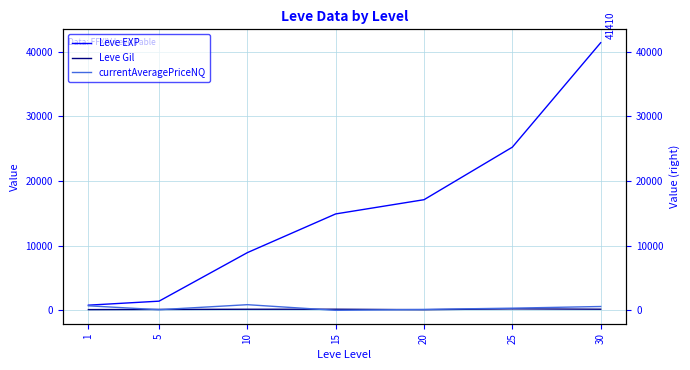

List the series in order of their peak value, lowest first.

Leve Gil, currentAveragePriceNQ, Leve EXP